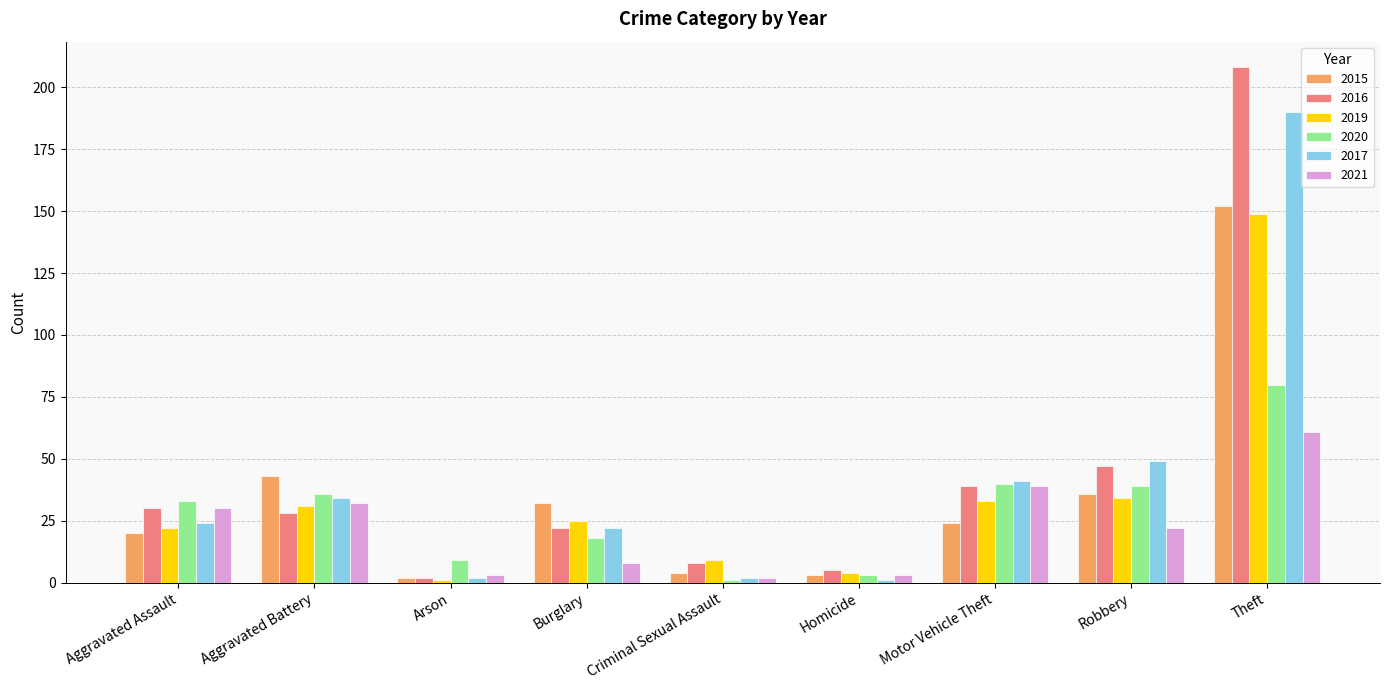

How many groups of bars are there?

9